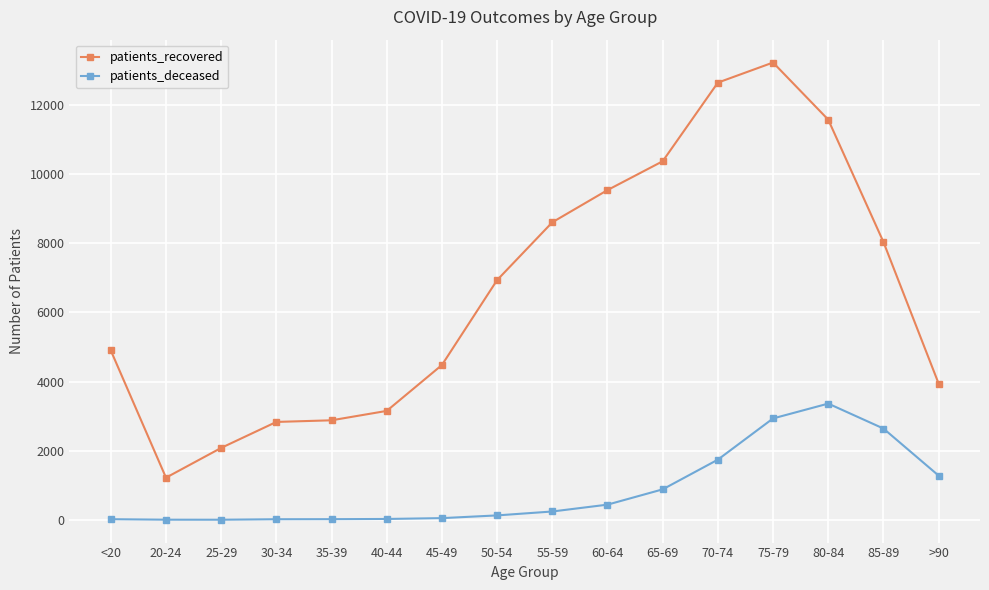

The patients_recovered series shows 13224 at 75-79. True or false?

True